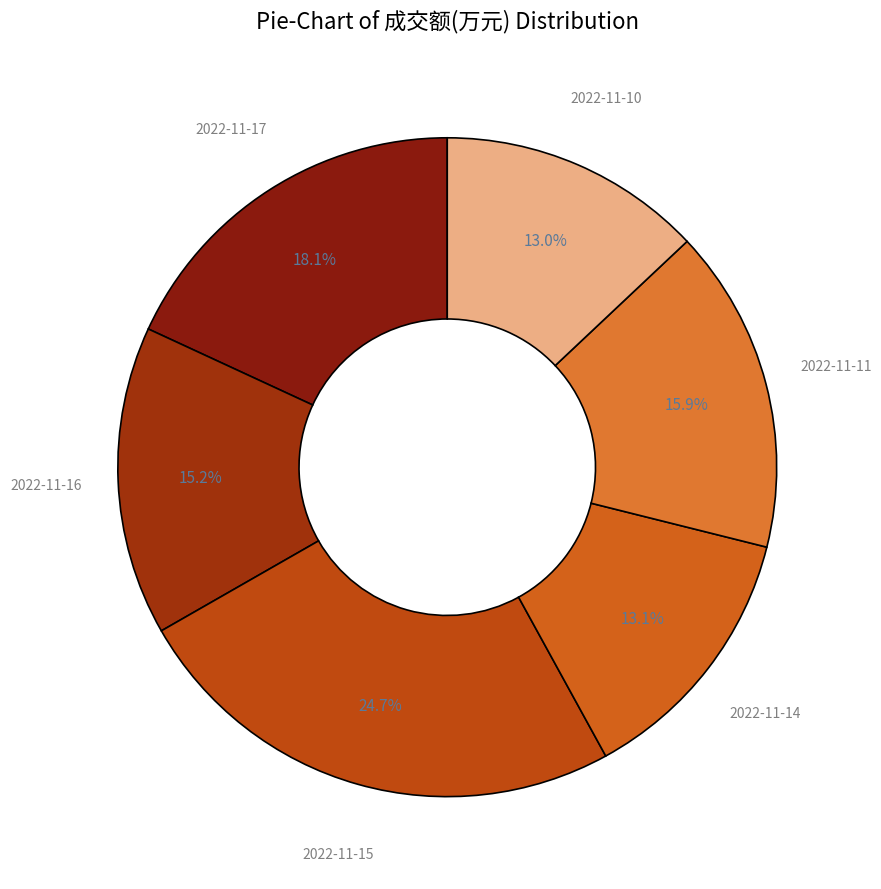

Which slice is the smallest?

2022-11-10